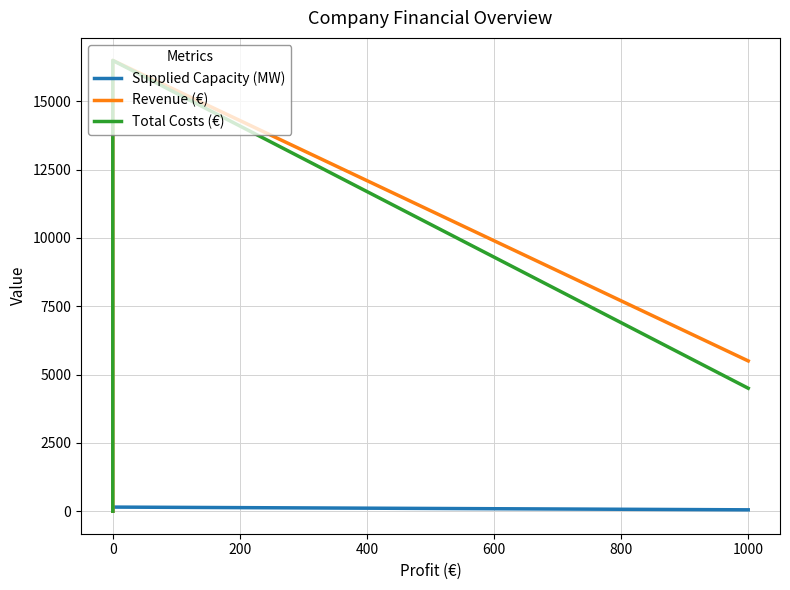

Does the chart have visible grid lines?

Yes